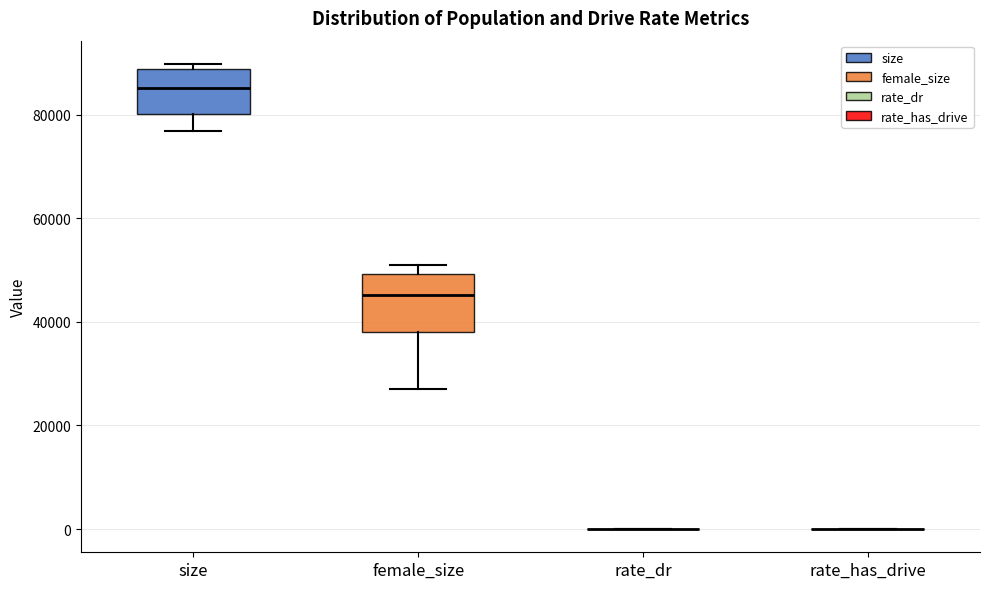

Which box is the tallest, from its lower edge to its upper edge?

female_size